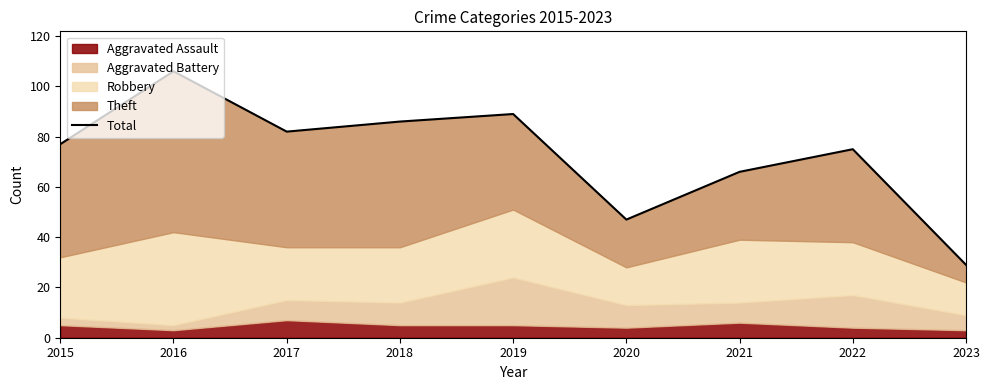

What is the change in value from 2019 to 2023?

-60